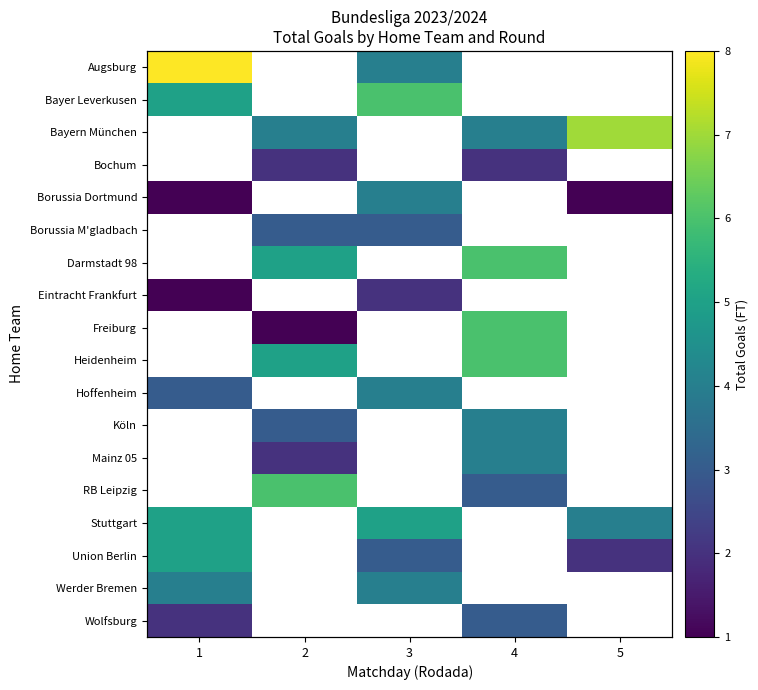

At how many categories does at least one series exceed 7?

1